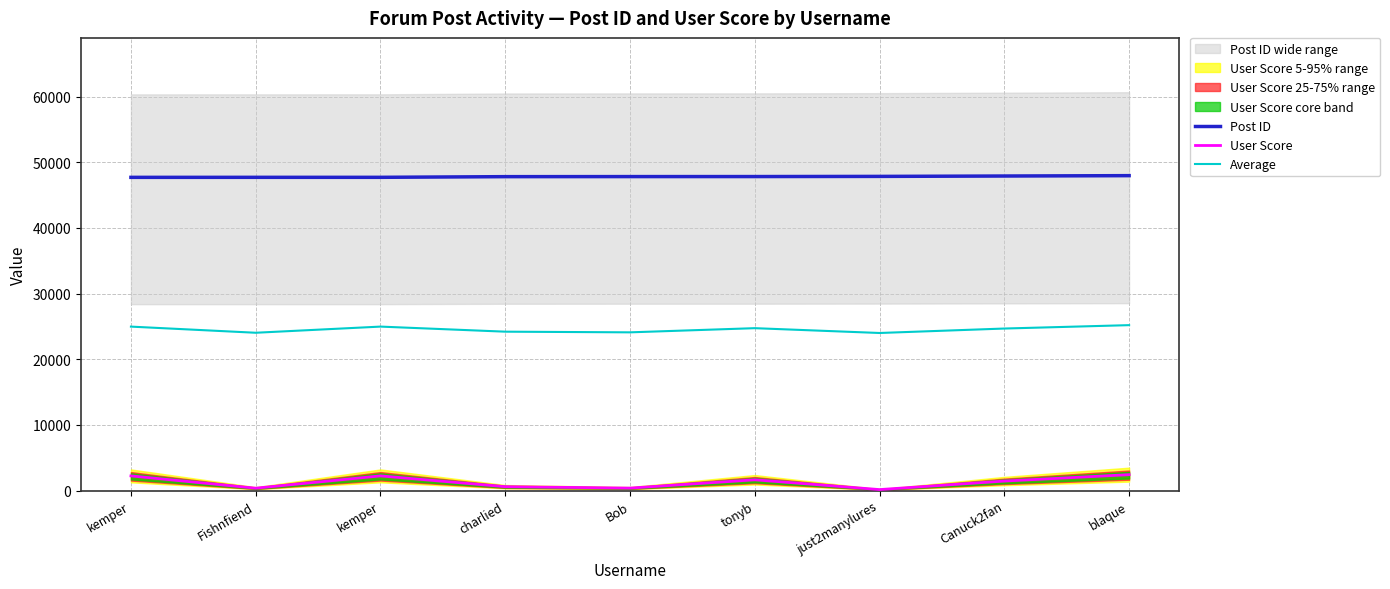

What is the minimum value shown in the chart?

144.0